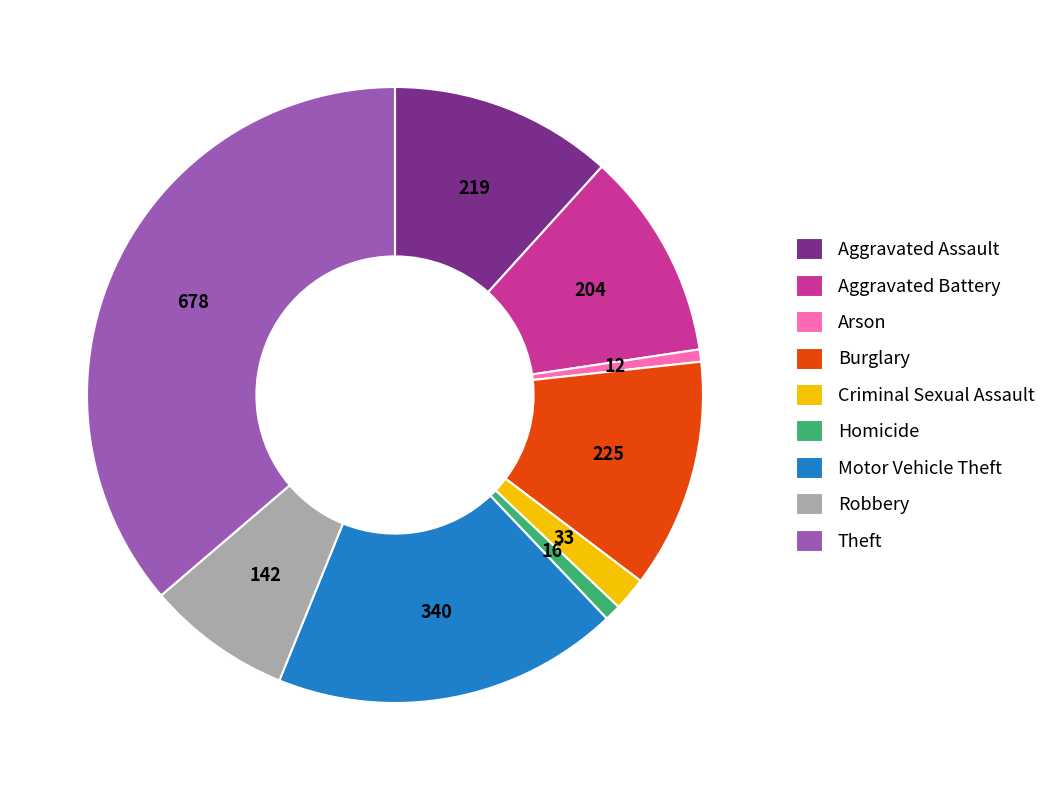

Do Criminal Sexual Assault and Homicide together represent more than half of the pie?

No